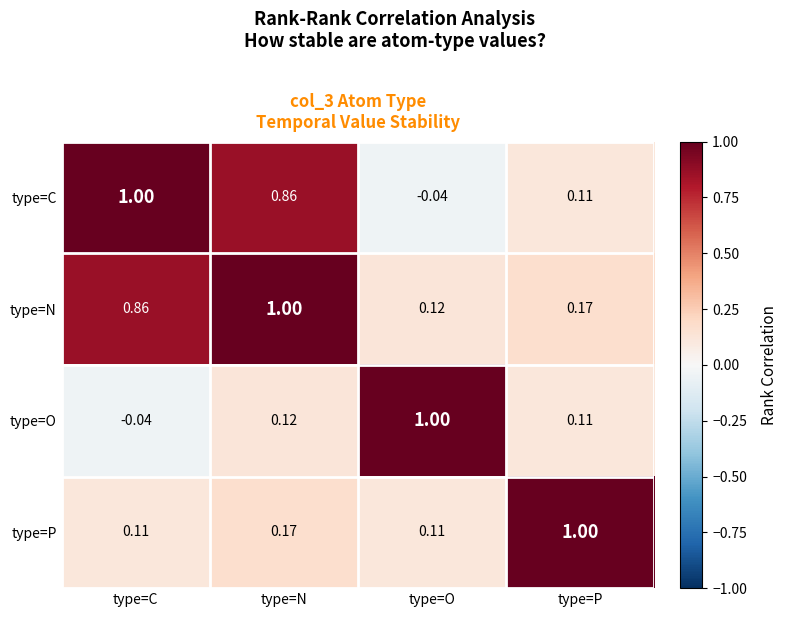

How many distinct data groups are displayed?

4